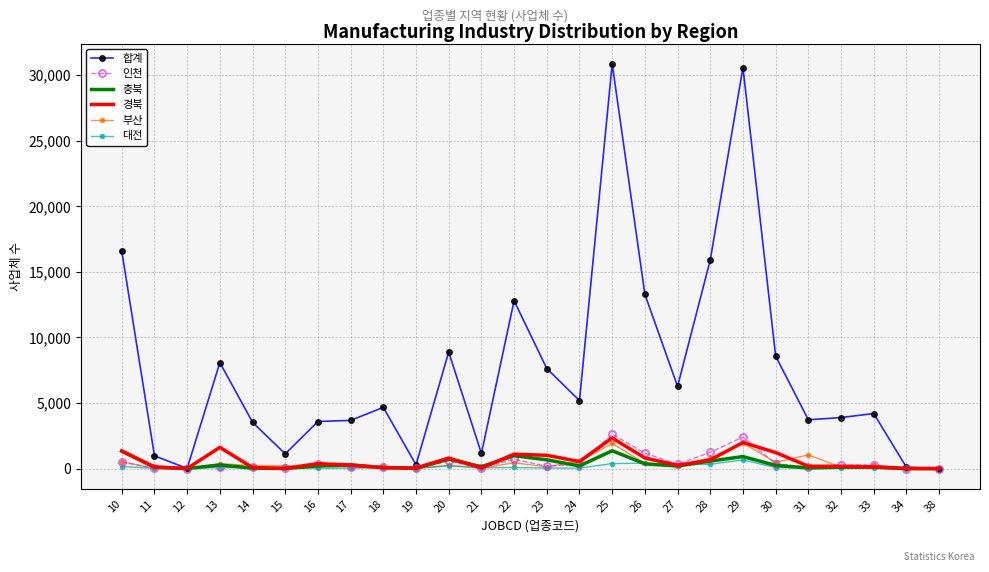

How many distinct data groups are displayed?

6